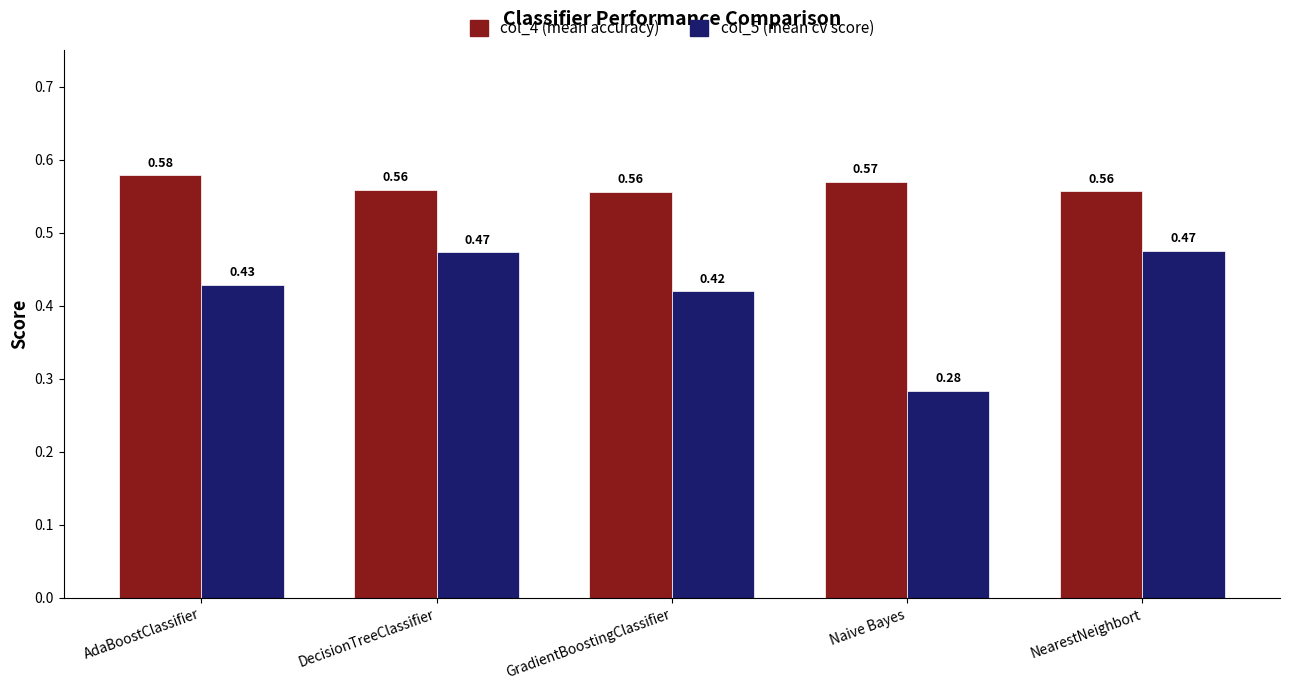

At which category does the chart reach its minimum across all series?

Naive Bayes